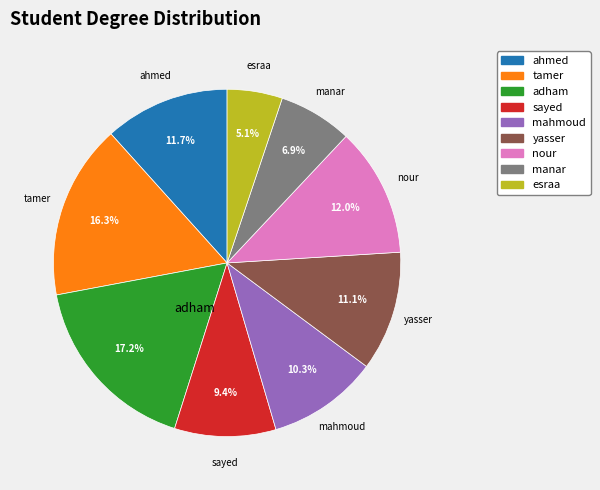

Count the number of slices in the pie.

9